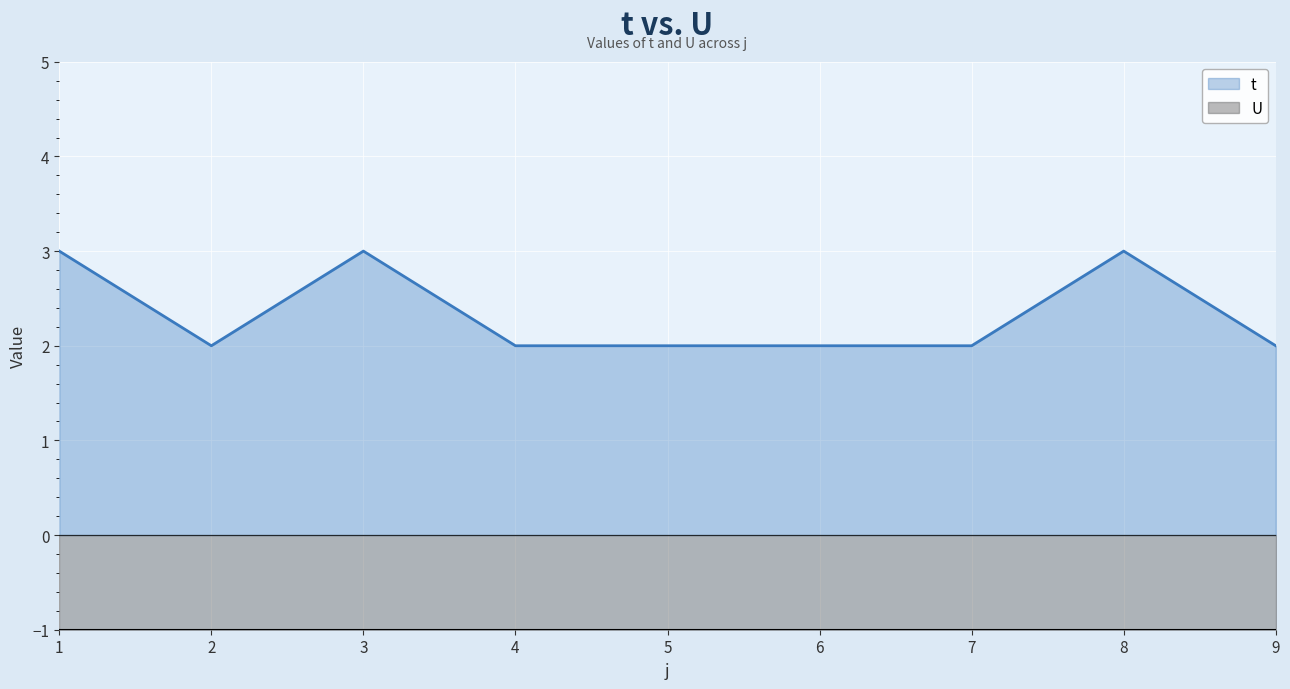

What is the ratio of the value at 1 to the value at 3?

1.0